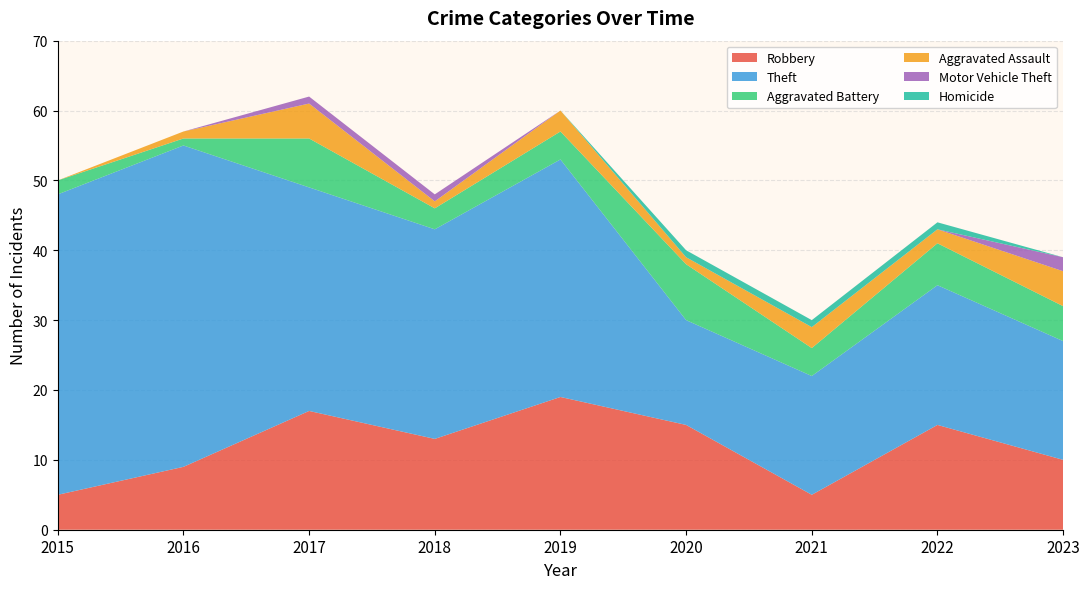

Reading left to right, extract all data points from this chart.

Robbery: 2015=5	2016=9	2017=17	2018=13	2019=19	2020=15	2021=5	2022=15	2023=10
Theft: 2015=43	2016=46	2017=32	2018=30	2019=34	2020=15	2021=17	2022=20	2023=17
Aggravated Battery: 2015=2	2016=1	2017=7	2018=3	2019=4	2020=8	2021=4	2022=6	2023=5
Aggravated Assault: 2015=0	2016=1	2017=5	2018=1	2019=3	2020=1	2021=3	2022=2	2023=5
Motor Vehicle Theft: 2015=0	2016=0	2017=1	2018=1	2019=0	2020=0	2021=0	2022=0	2023=2
Homicide: 2015=0	2016=0	2017=0	2018=0	2019=0	2020=1	2021=1	2022=1	2023=0